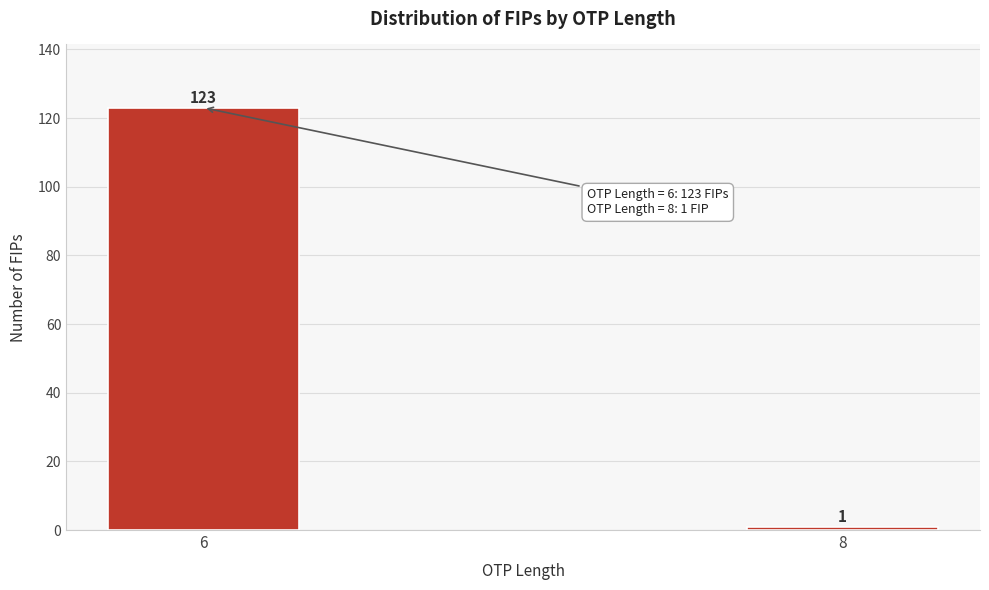

Reading left to right, list all the values displayed in this chart.

123	1